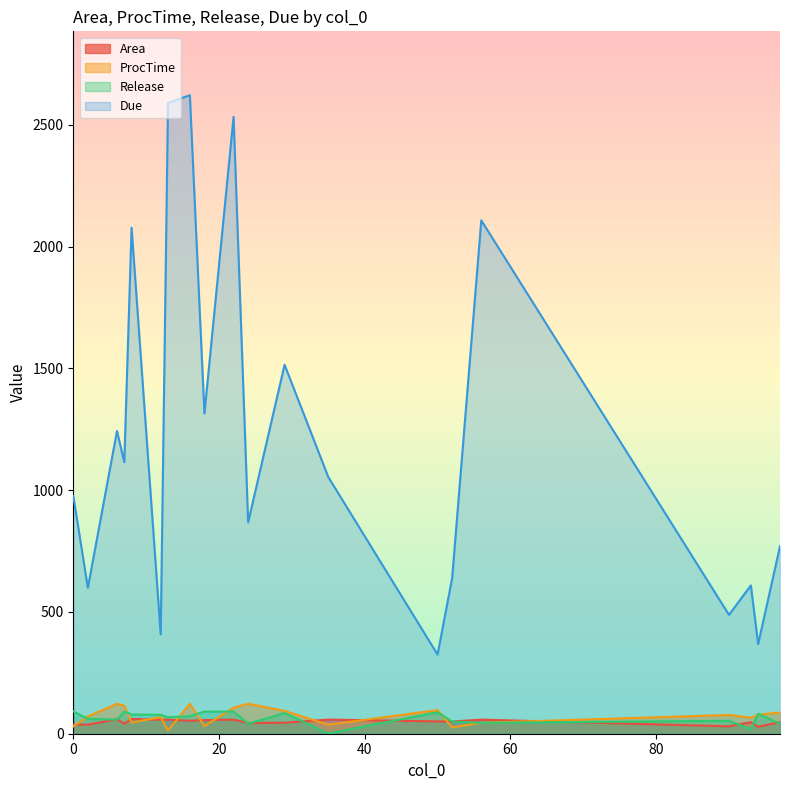

What is the minimum value for Due?

325.0